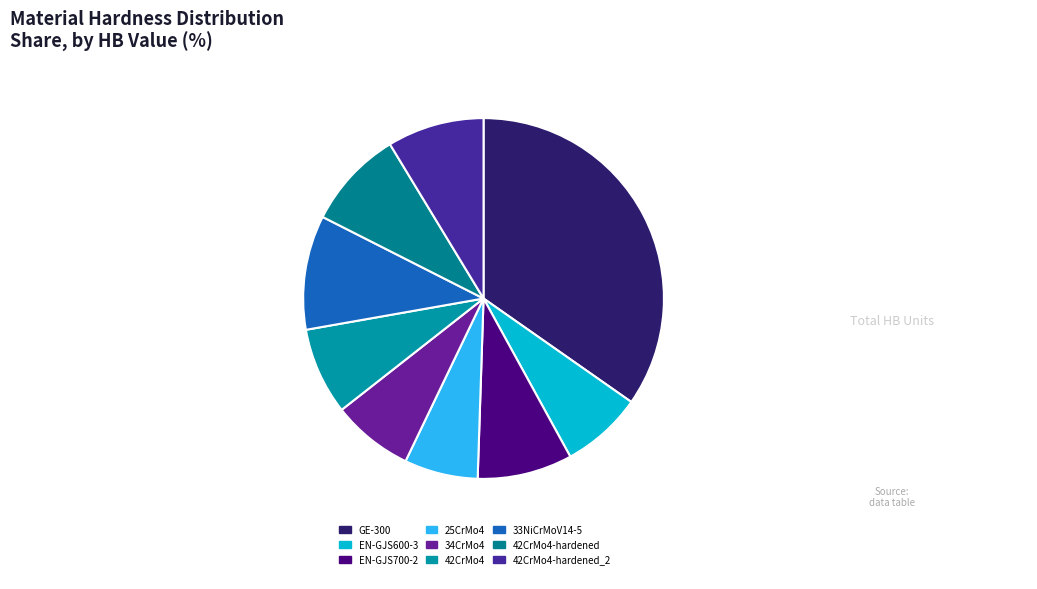

How much of the chart is everything except 25CrMo4?

93.4%